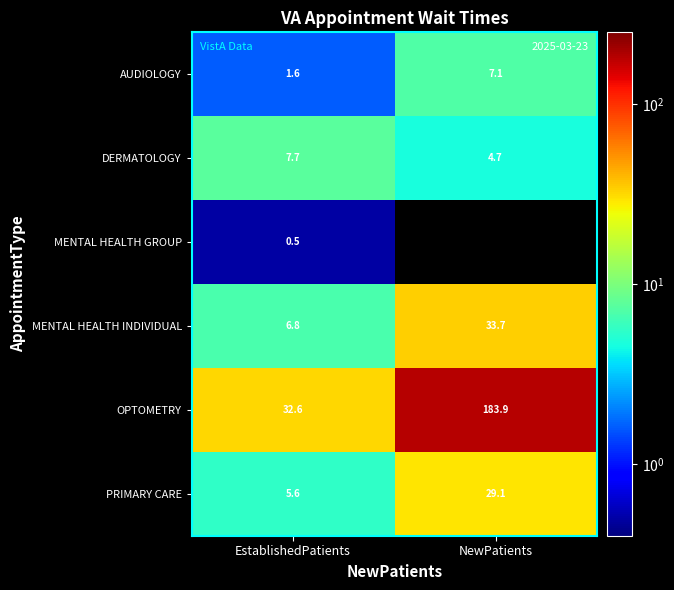

Rank the categories by MENTAL HEALTH INDIVIDUAL value from highest to lowest.

NewPatients, EstablishedPatients